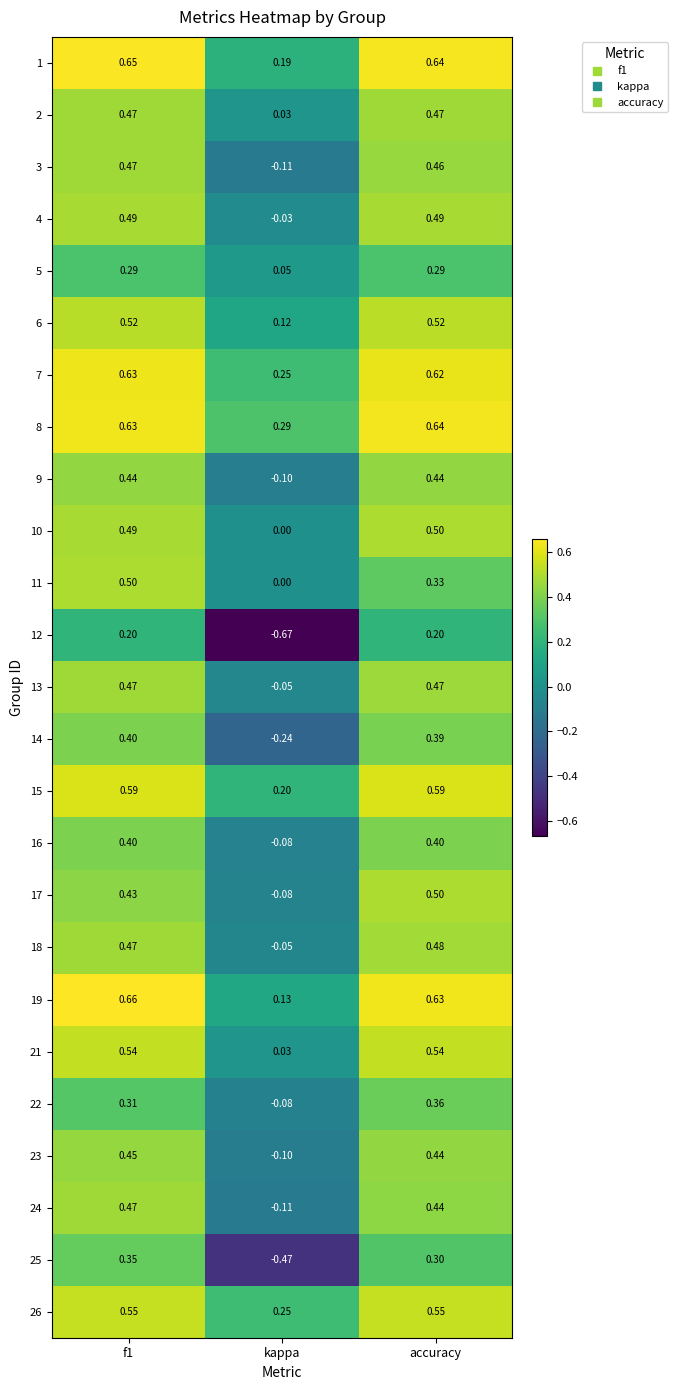

Where is 1 nearest to the value 0?

kappa